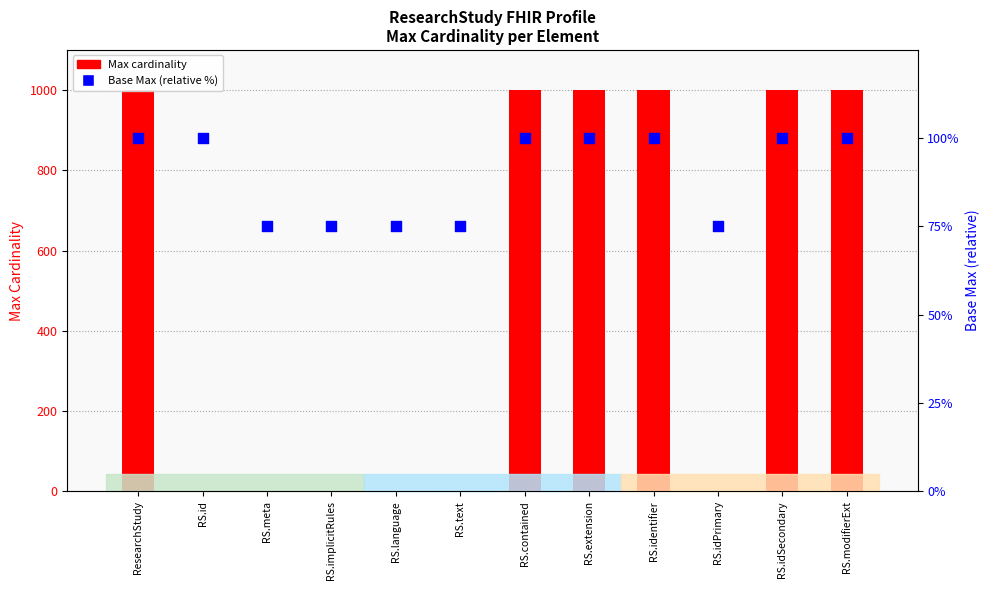

Which series has the widest spread of Y values?

Max cardinality